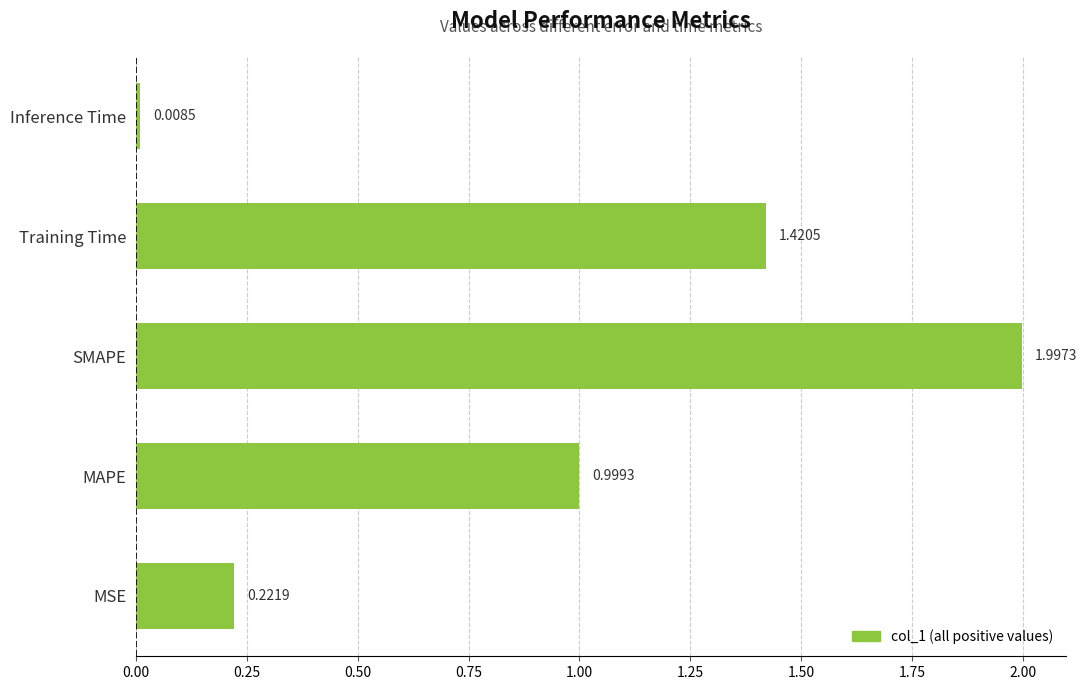

What is the average value?

0.9